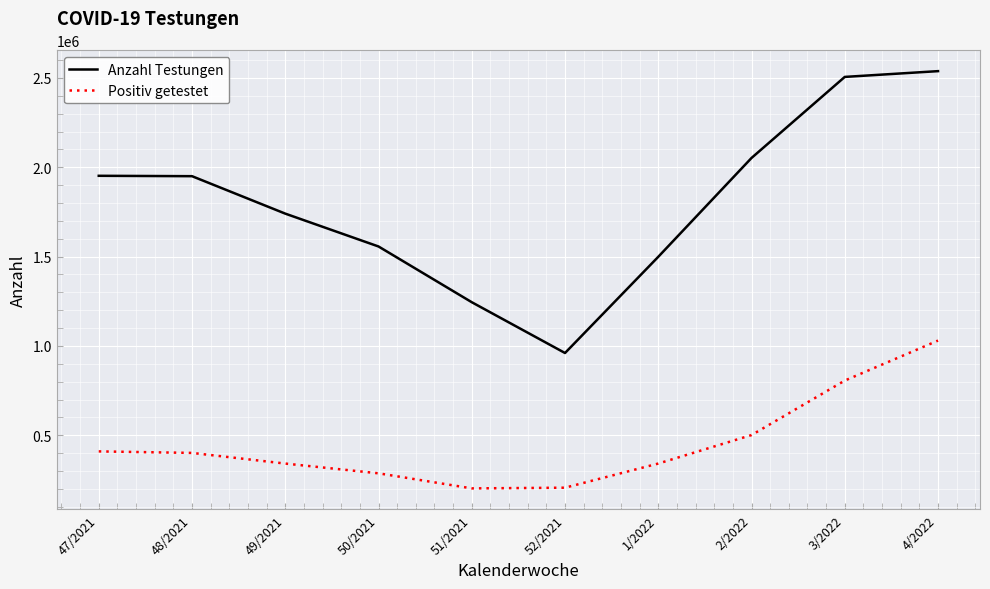

The value of Positiv getestet at 47/2021 is 409685. True or false?

True